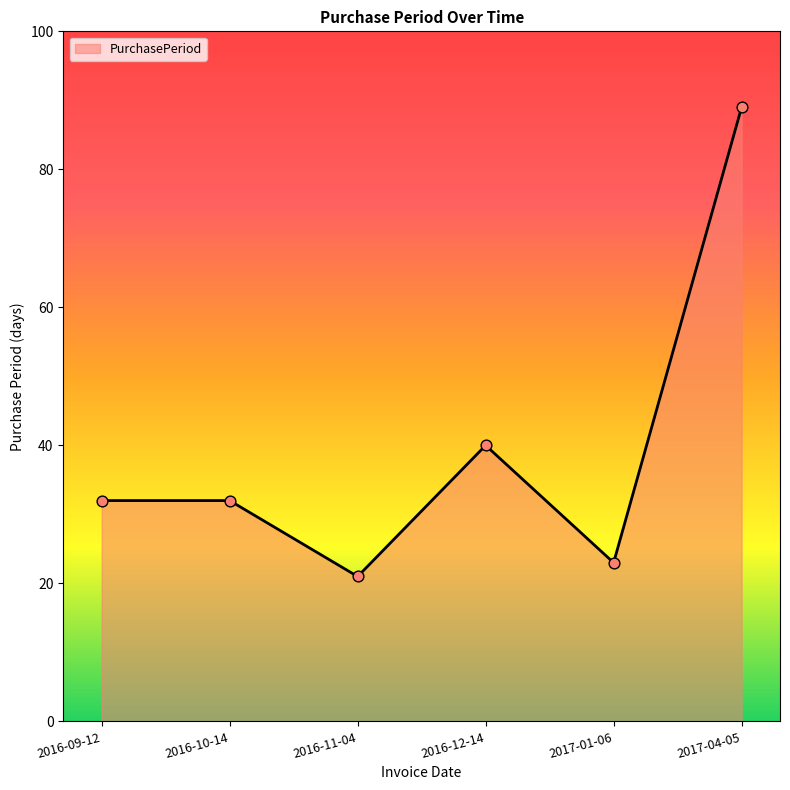

Approximately how many times larger is the value at 2017-04-05 compared to 2017-01-06?

3.9